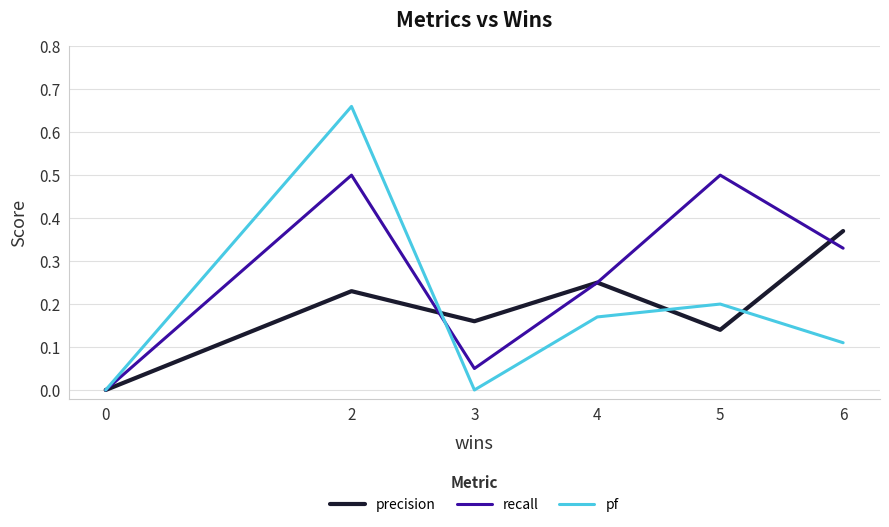

True or false: recall has more than 1 points higher than both neighbors.

True